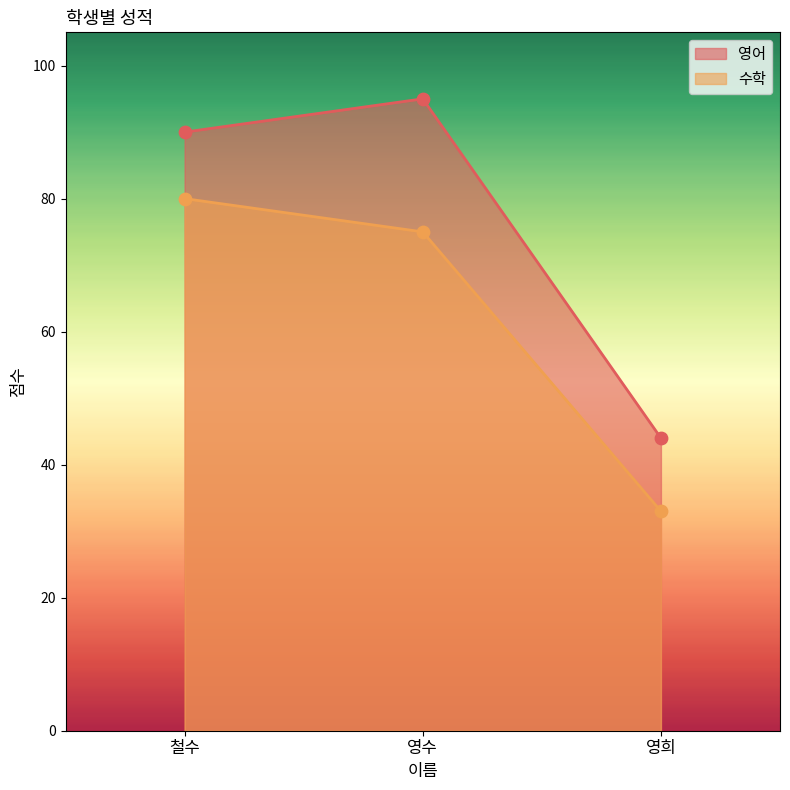

At how many categories does at least one series exceed 75?

2